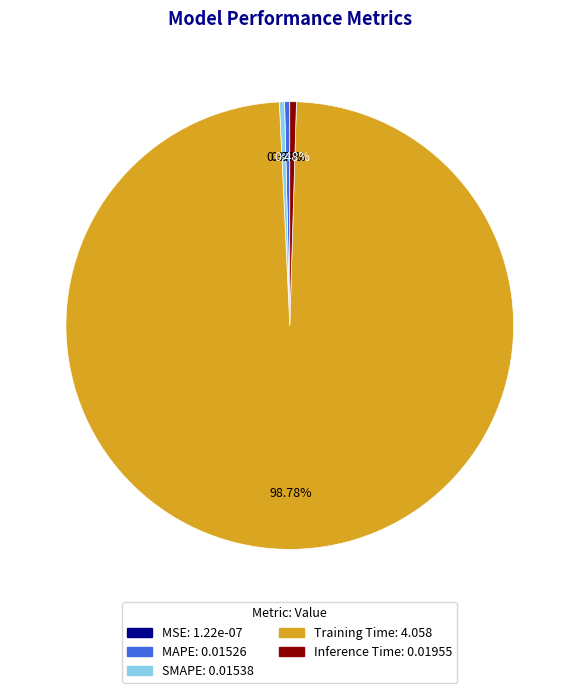

To the nearest percent, what is the difference between the largest and smallest slice percentages?

99%